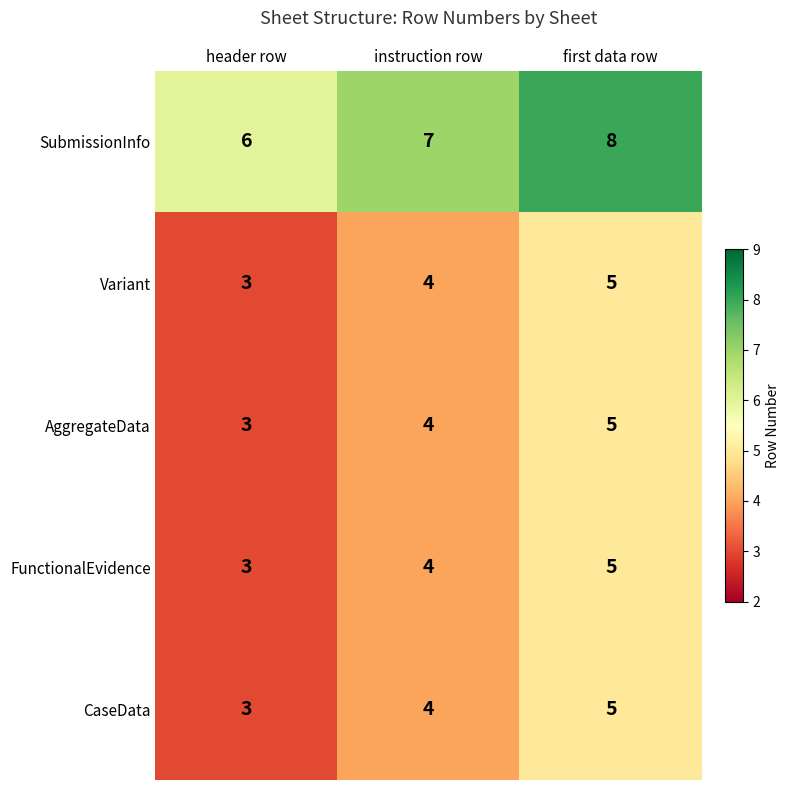

What is the average value of the FunctionalEvidence series?

4